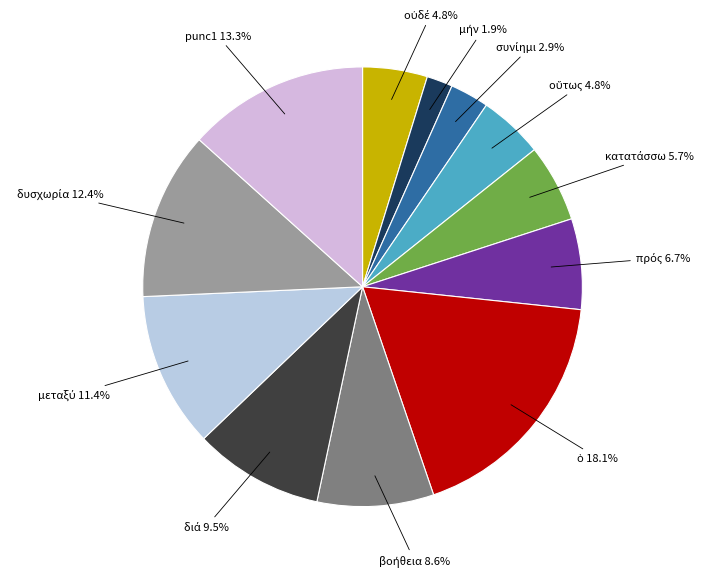

Does any single category account for the majority?

No